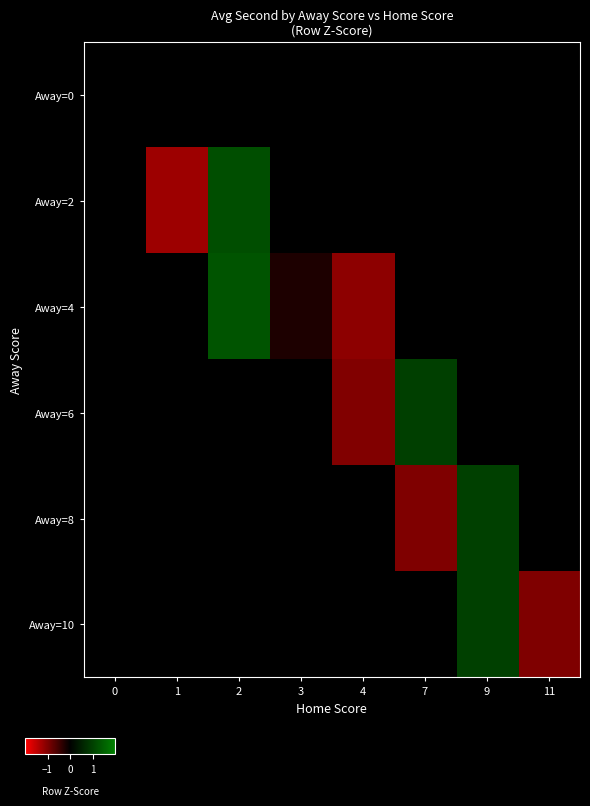

Count the number of data series in this chart.

6